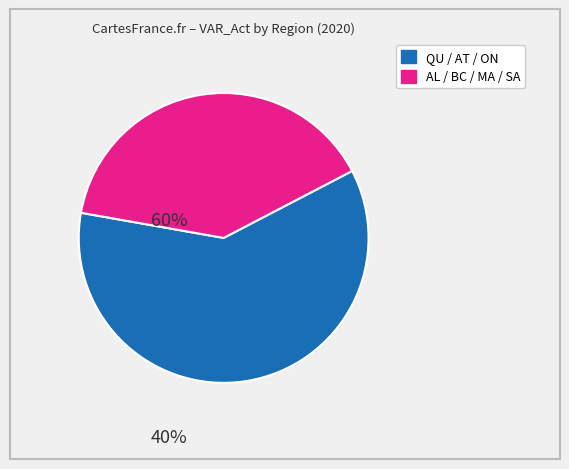

How many segments does this pie chart have?

2